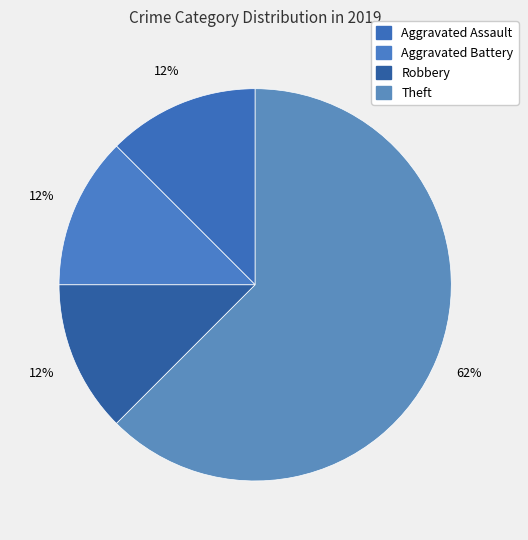

True or false: Aggravated Battery accounts for 12% of the total.

True